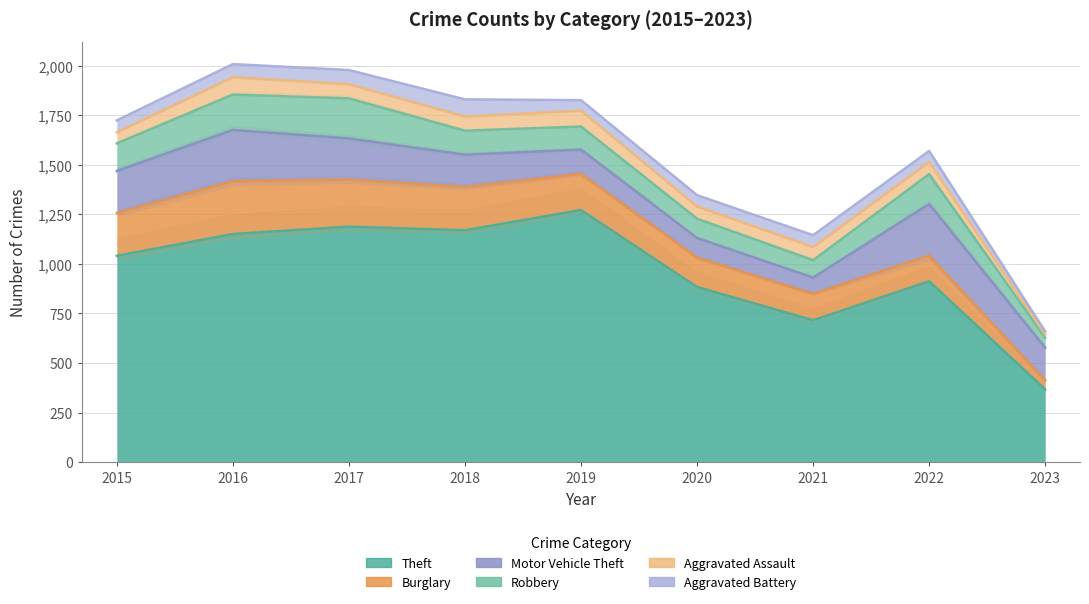

What is the sum of all Theft values?

8702